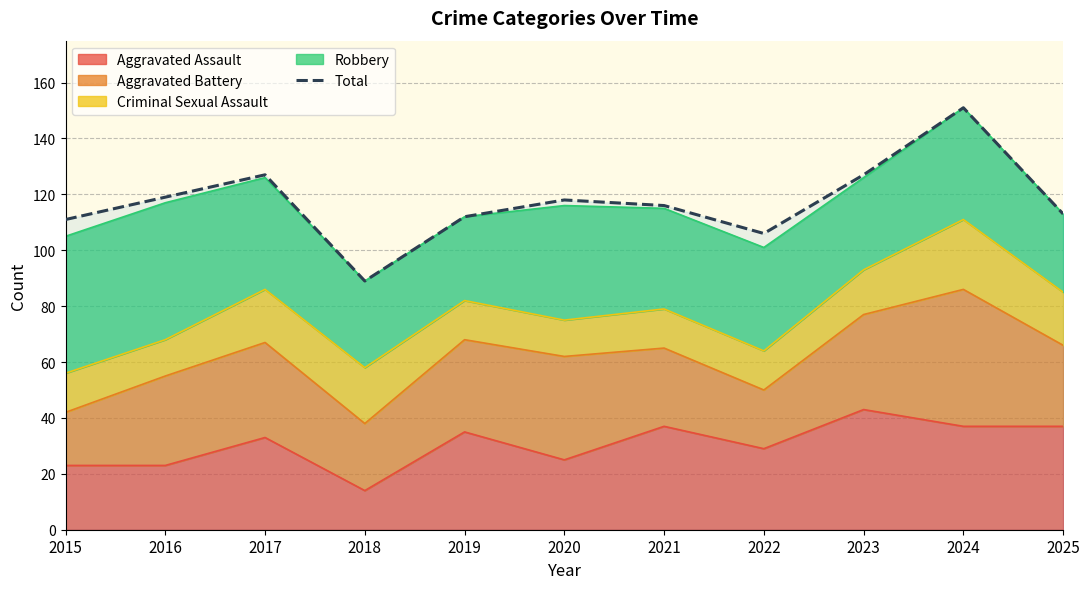

At which category does the chart reach its peak across all series?

2024